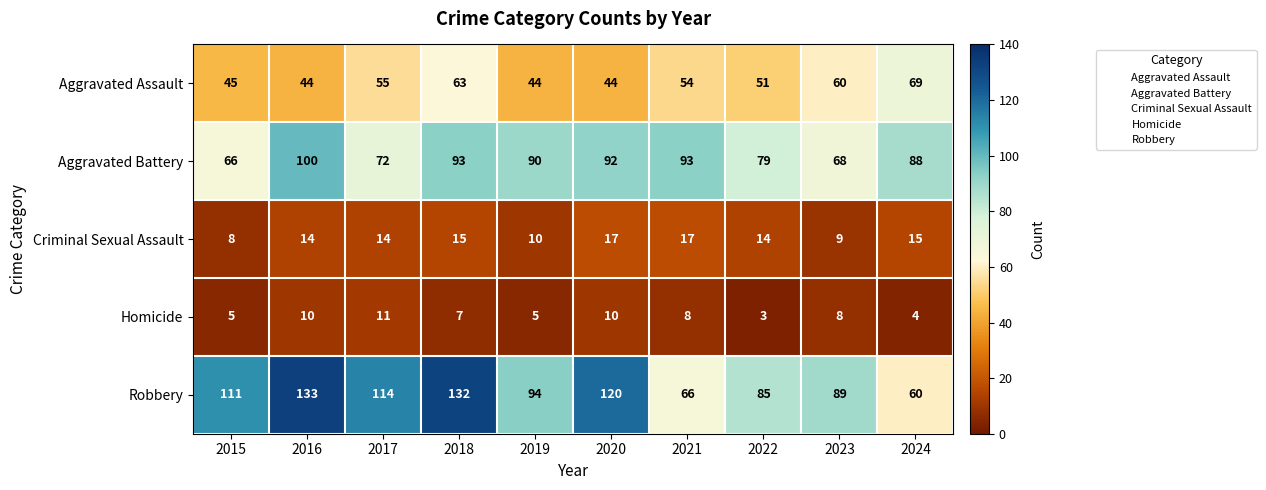

What is the greatest value displayed?

133